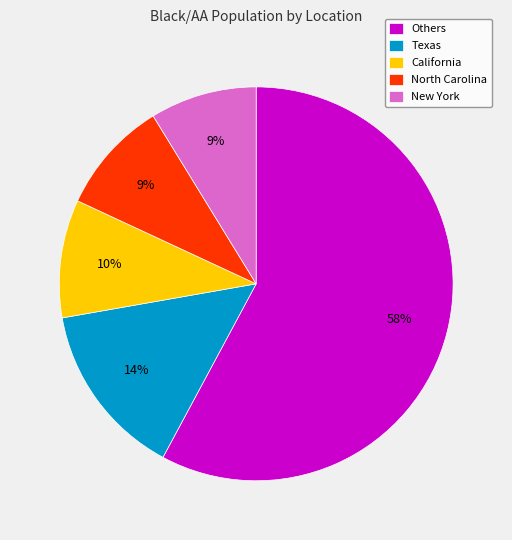

To the nearest percent, what percentage of the pie is New York?

9%